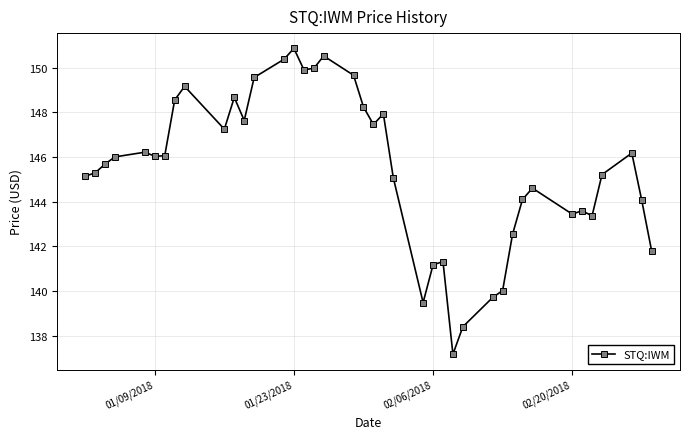

How many values are below 146?

20